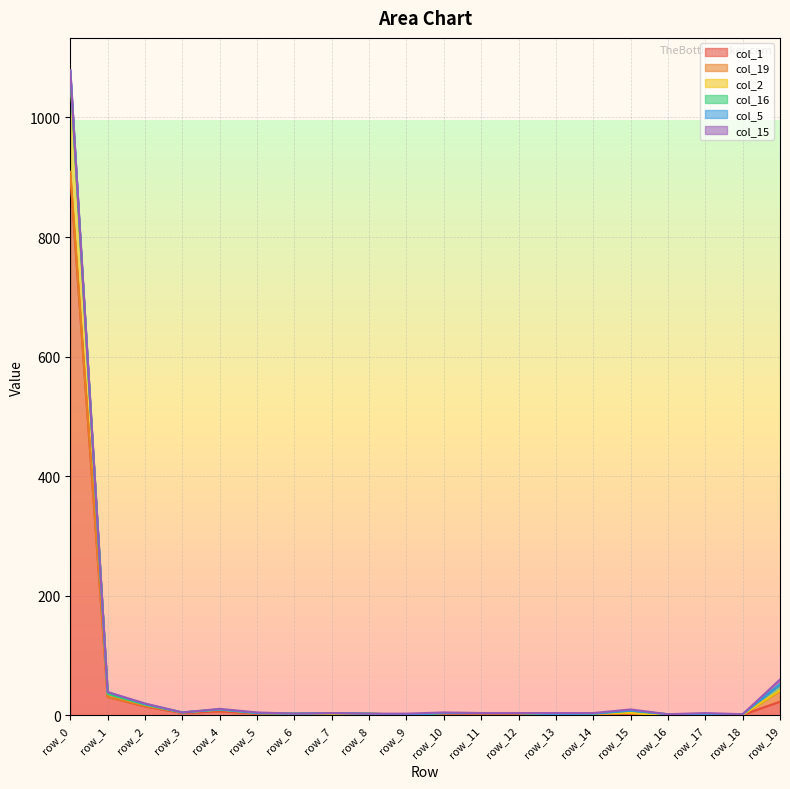

How many values in col_2 are above zero?

5